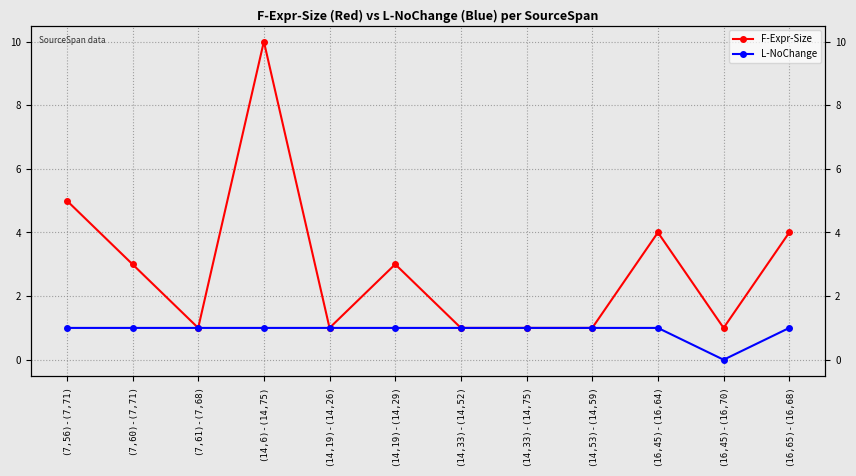

How many lines are shown in the chart?

2